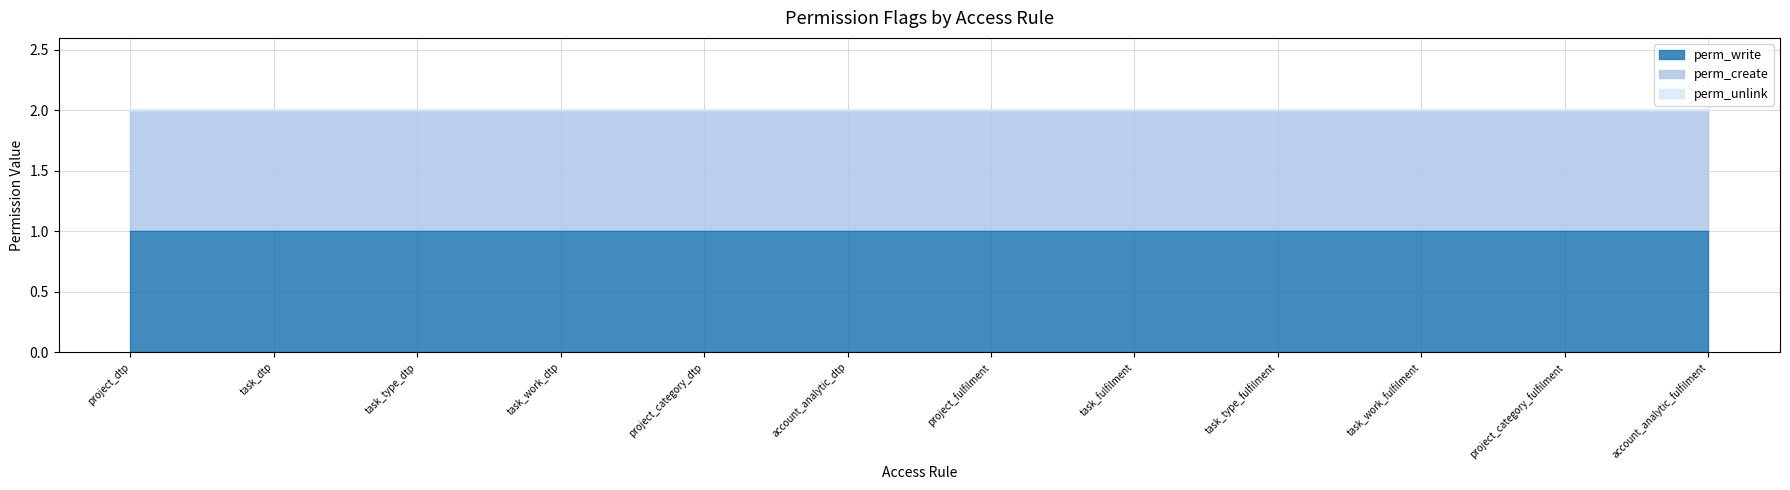

Which label corresponds to the largest value in the chart?

project_dtp